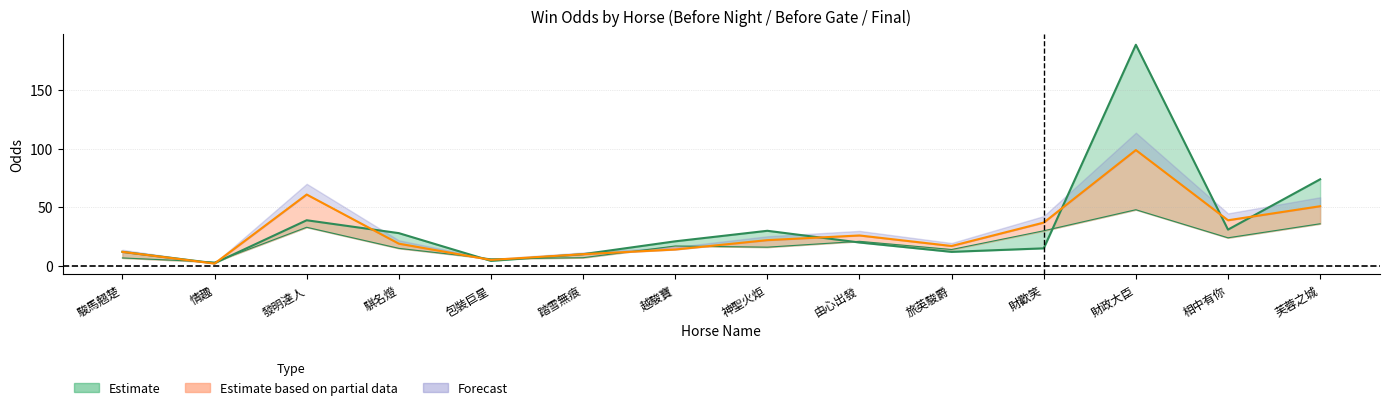

What is the label of the 10th point from the left?

旅英駿爵